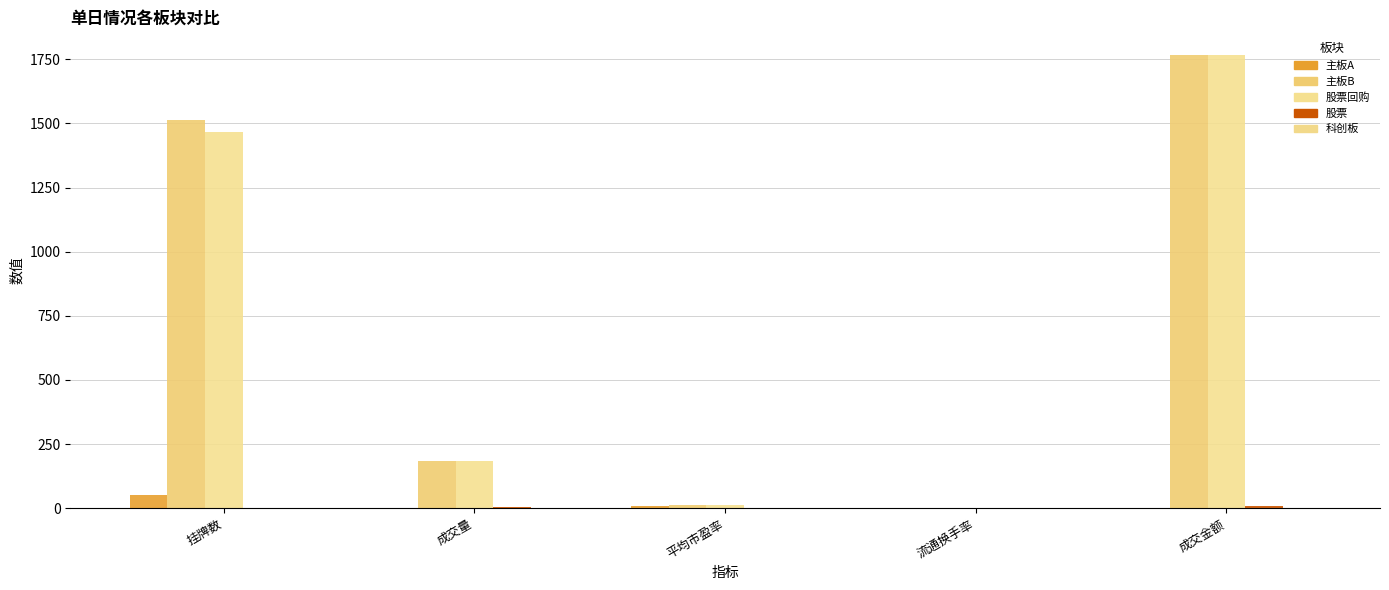

What is the total value across all series at 挂牌数?

3030.0